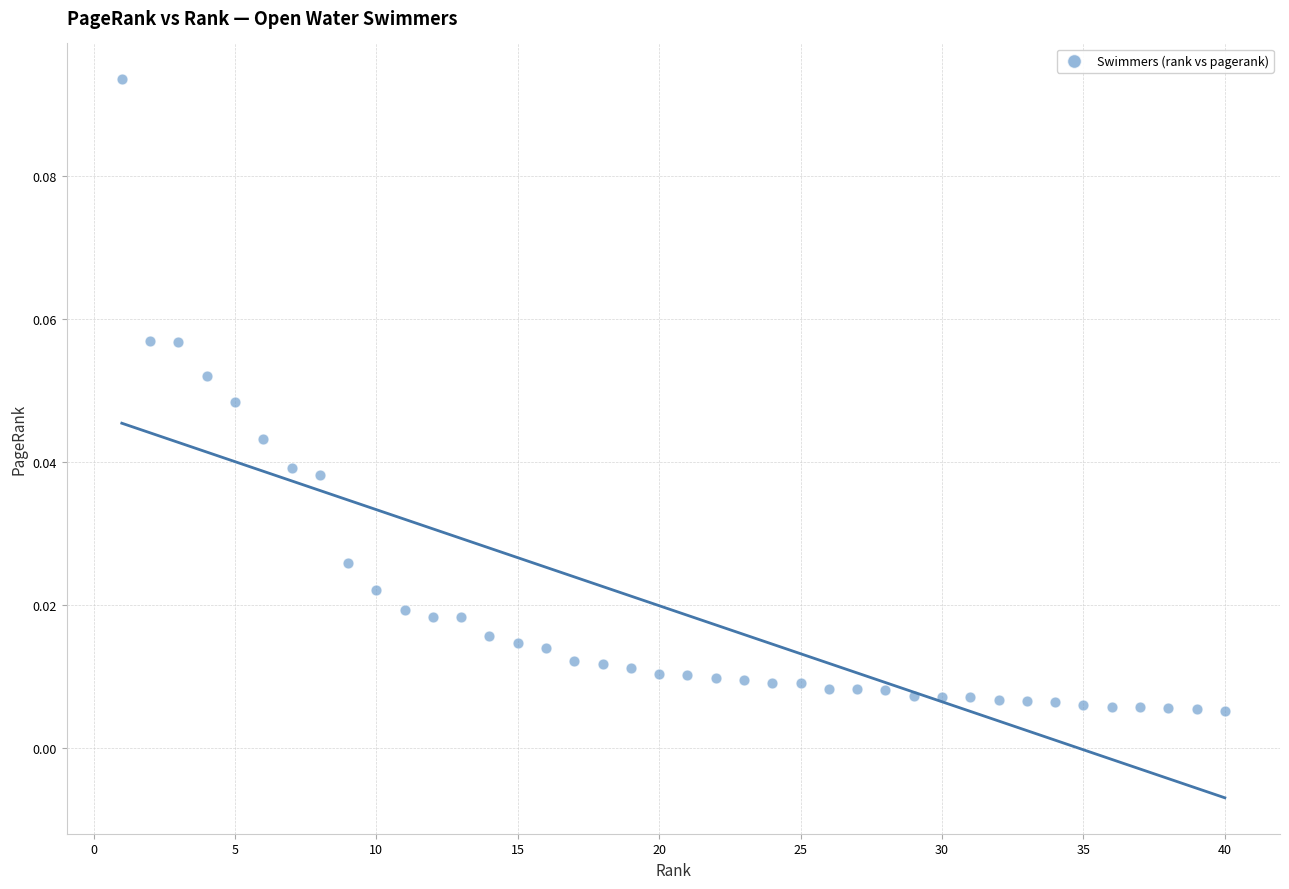

What is the range of X values (max minus min)?

39.0